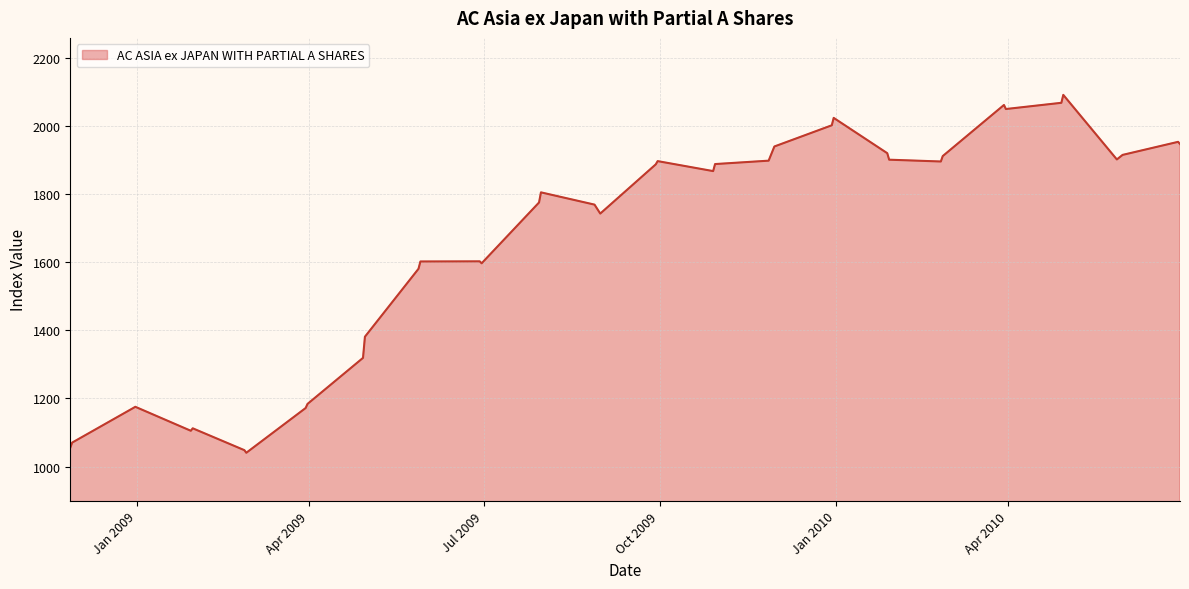

What is the maximum value shown in the chart?

2091.2